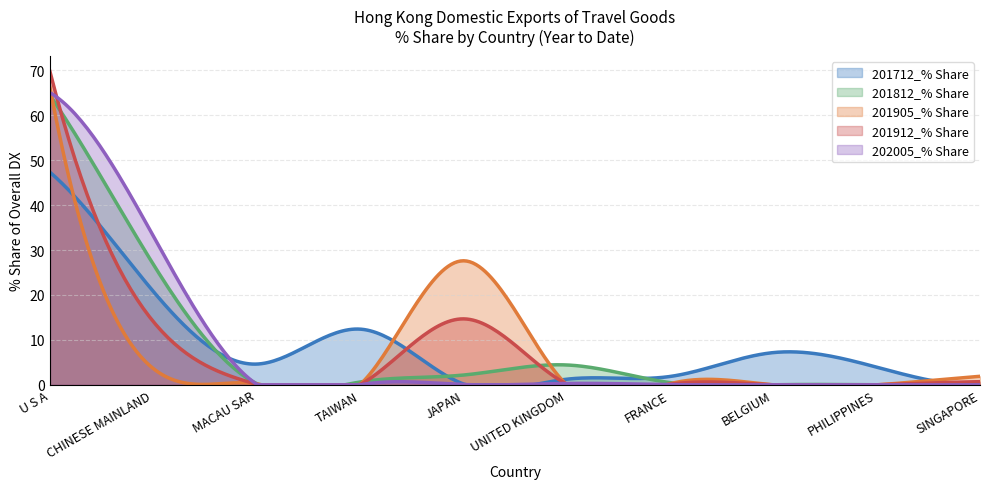

True or false: 202005_% Share has a value of 0.1 at JAPAN.

False